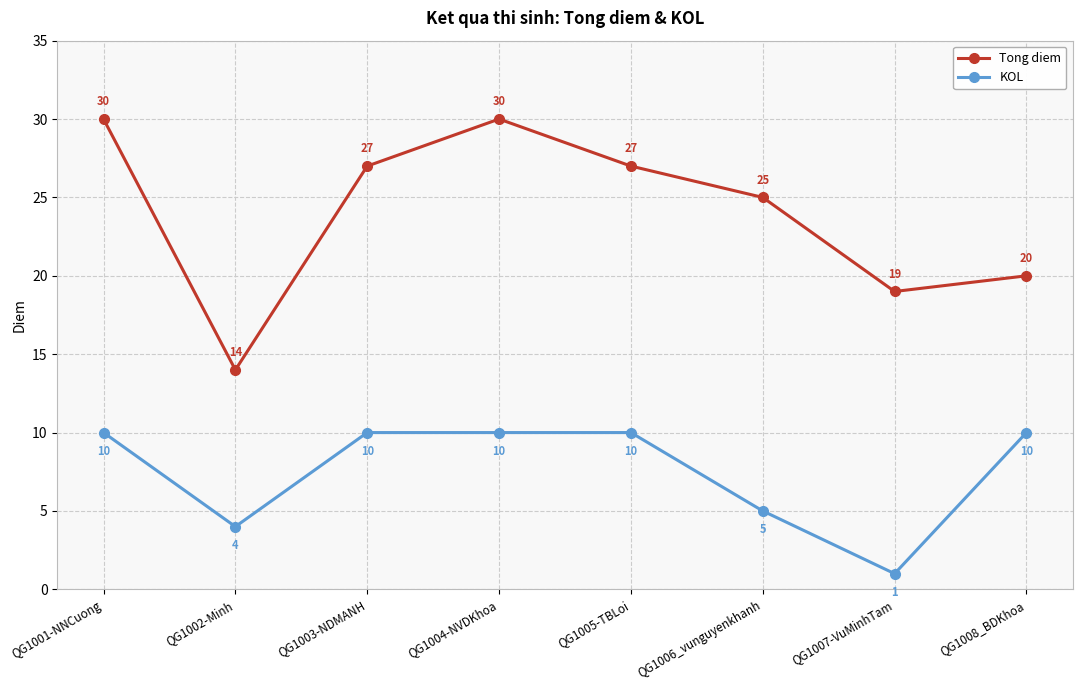

How many interior local valleys does the KOL series have?

2